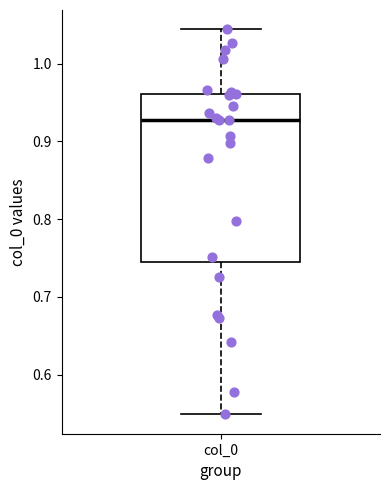

Read this box plot against the y-axis: the position of the median line, the range covered by the box, and the ends of both whiskers. The values are not printed on the chart, so give them approximately, as read against the axis.

median 0.93, box 0.75 to 0.96, whiskers 0.55 to 1.04